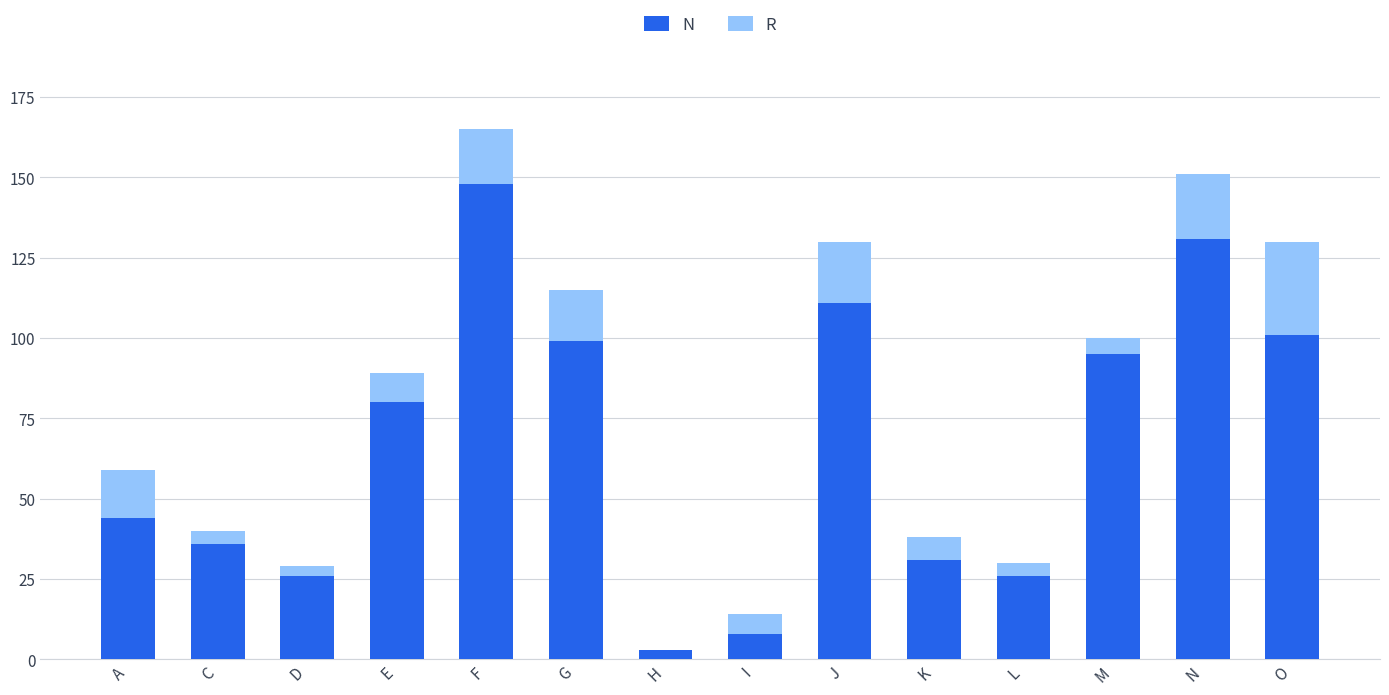

Which series changed the most between I and N?

N